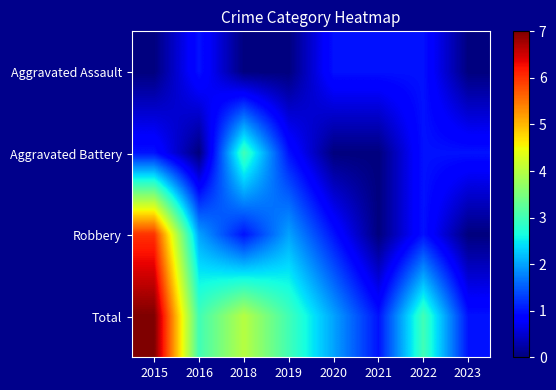

Rank the series by their average value, from highest to lowest.

Total, Robbery, Aggravated Battery, Aggravated Assault